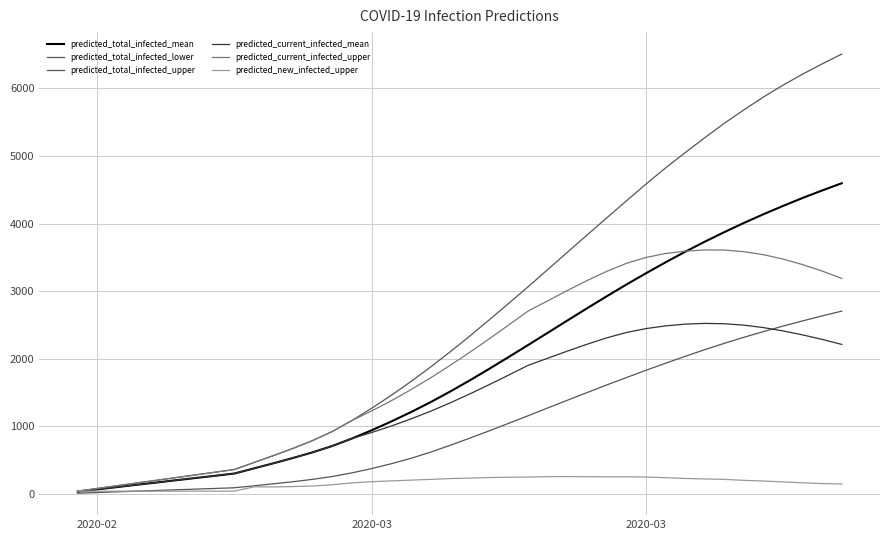

Does the chart have visible grid lines?

Yes